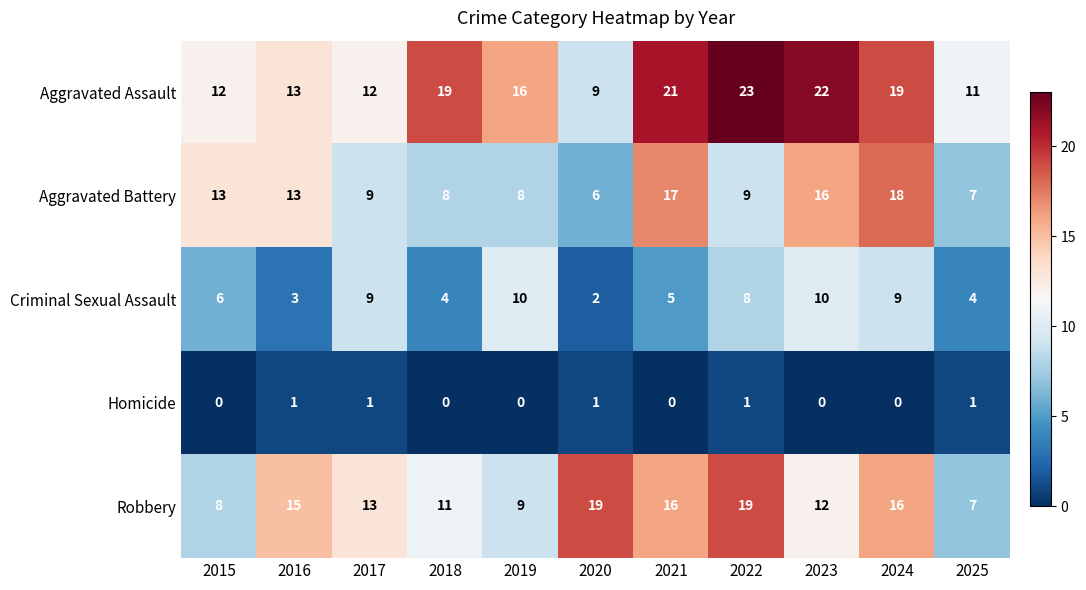

What is the maximum value shown in the chart?

23